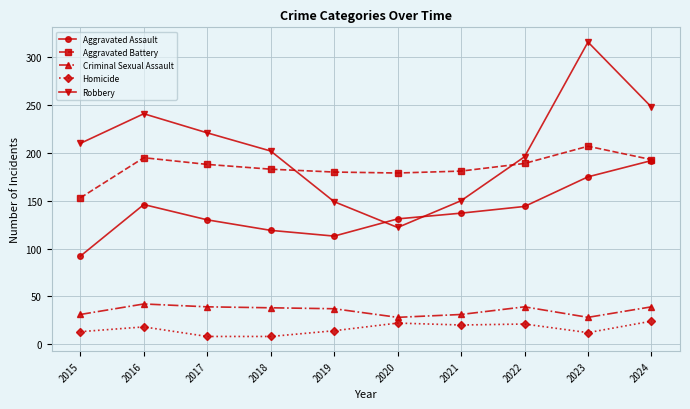

What is the greatest value displayed?

316